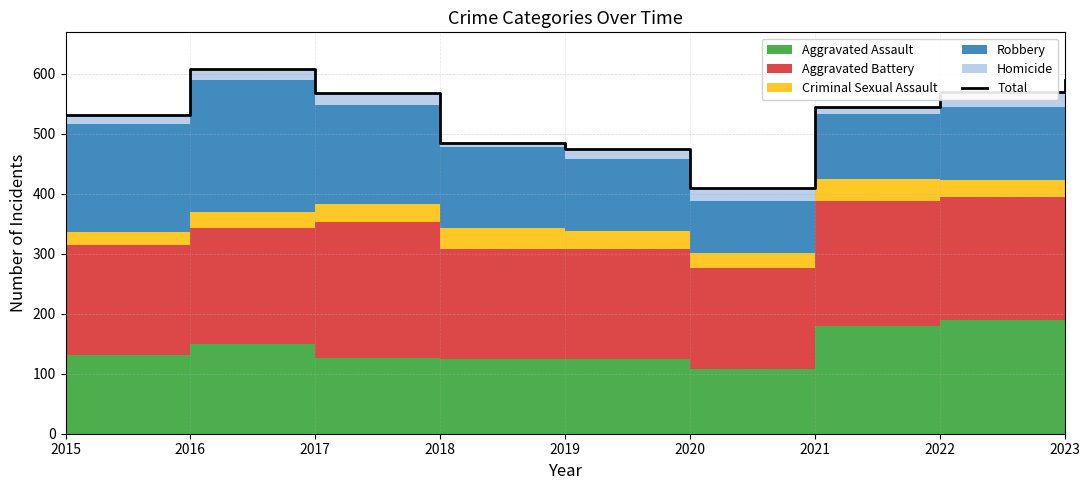

Which category has the lowest value across all series?

2020